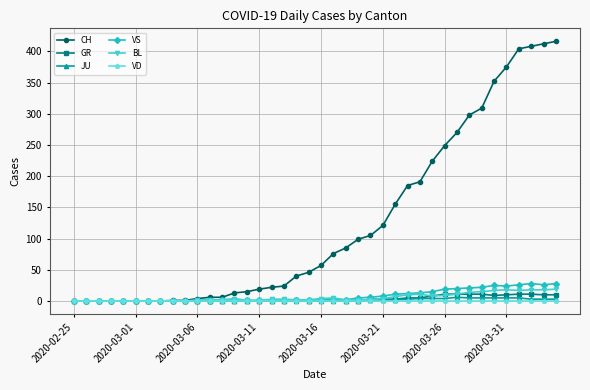

At how many categories does at least one series exceed 198?

11